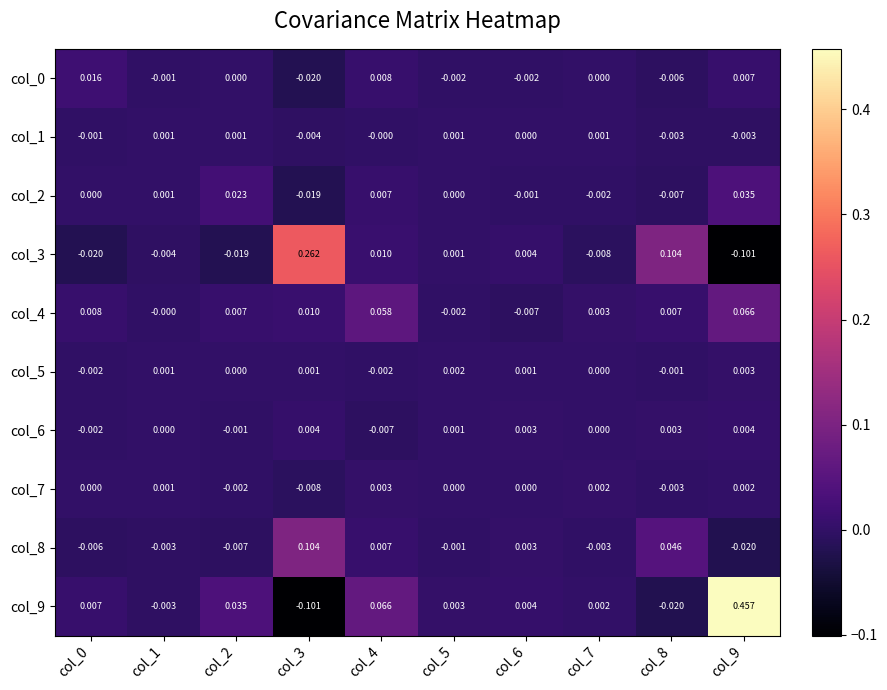

Is the value of col_3 at col_0 greater than the value of col_6 at col_9?

No